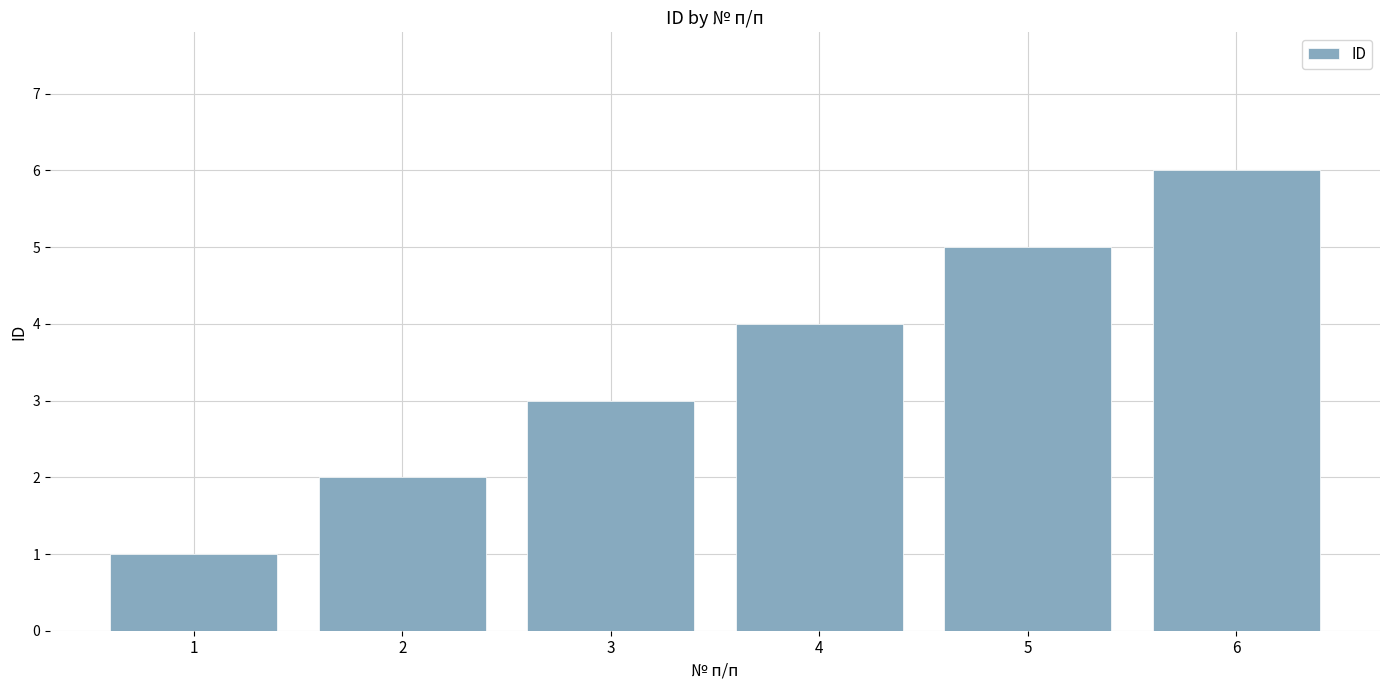

The chart shows a value of 11 at 6. True or false?

False